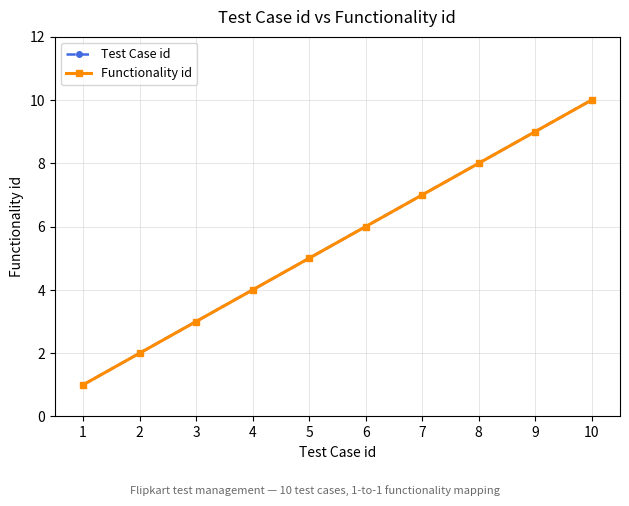

Does the chart have visible grid lines?

Yes